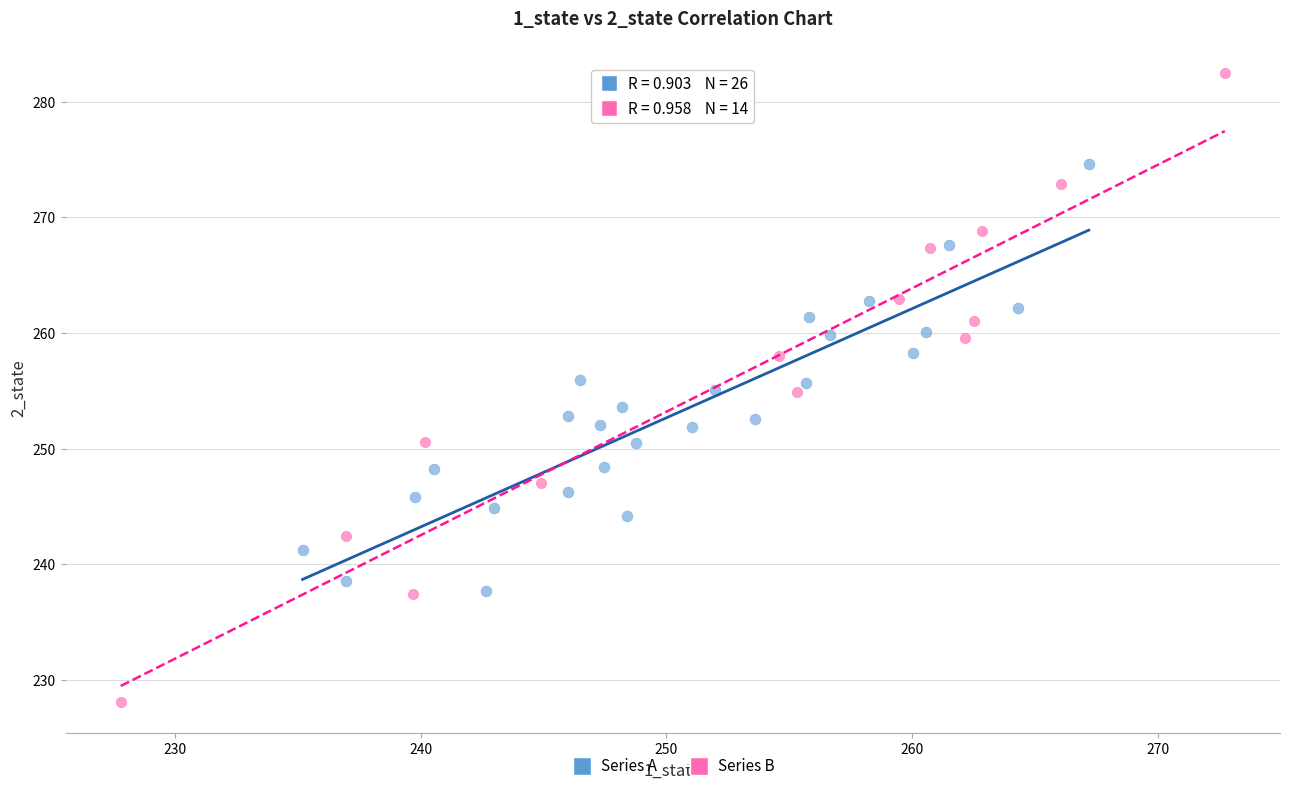

Which series contains the highest Y value?

Series B